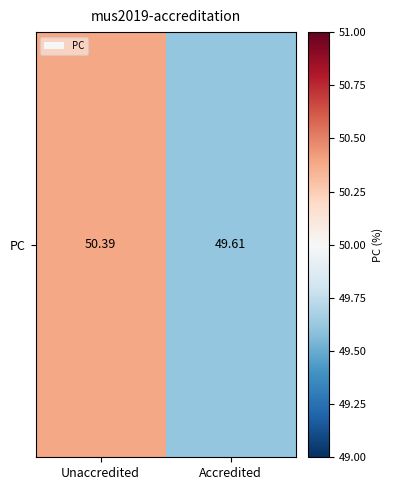

What is the maximum value shown in the chart?

50.4